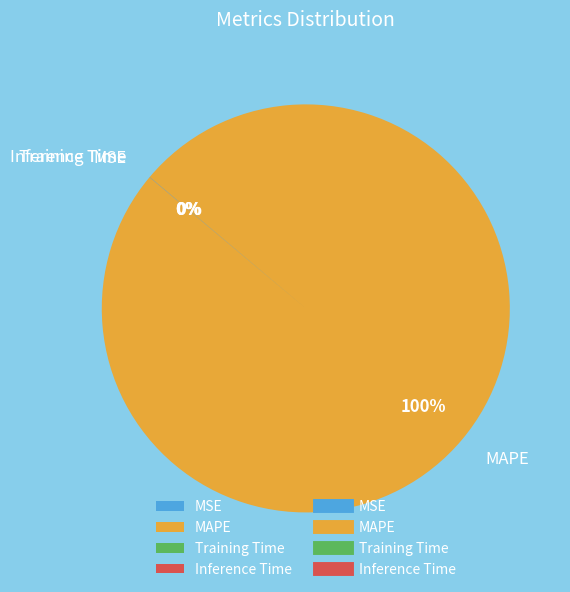

To the nearest percent, what is the difference between the largest and smallest slice percentages?

100%